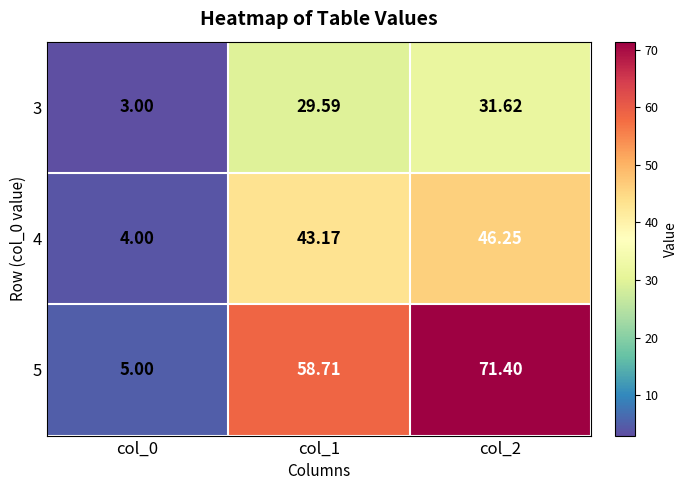

Which label corresponds to the smallest value in the chart?

col_0